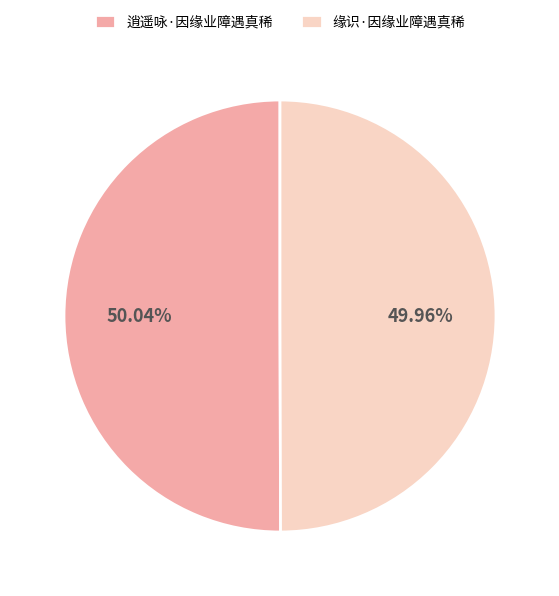

To the nearest percent, what is the average slice percentage?

50%